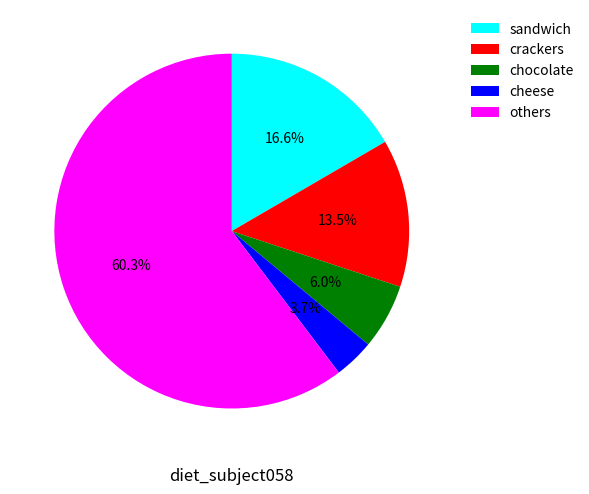

To the nearest percent, what is the difference between the largest and smallest slice percentages?

57%